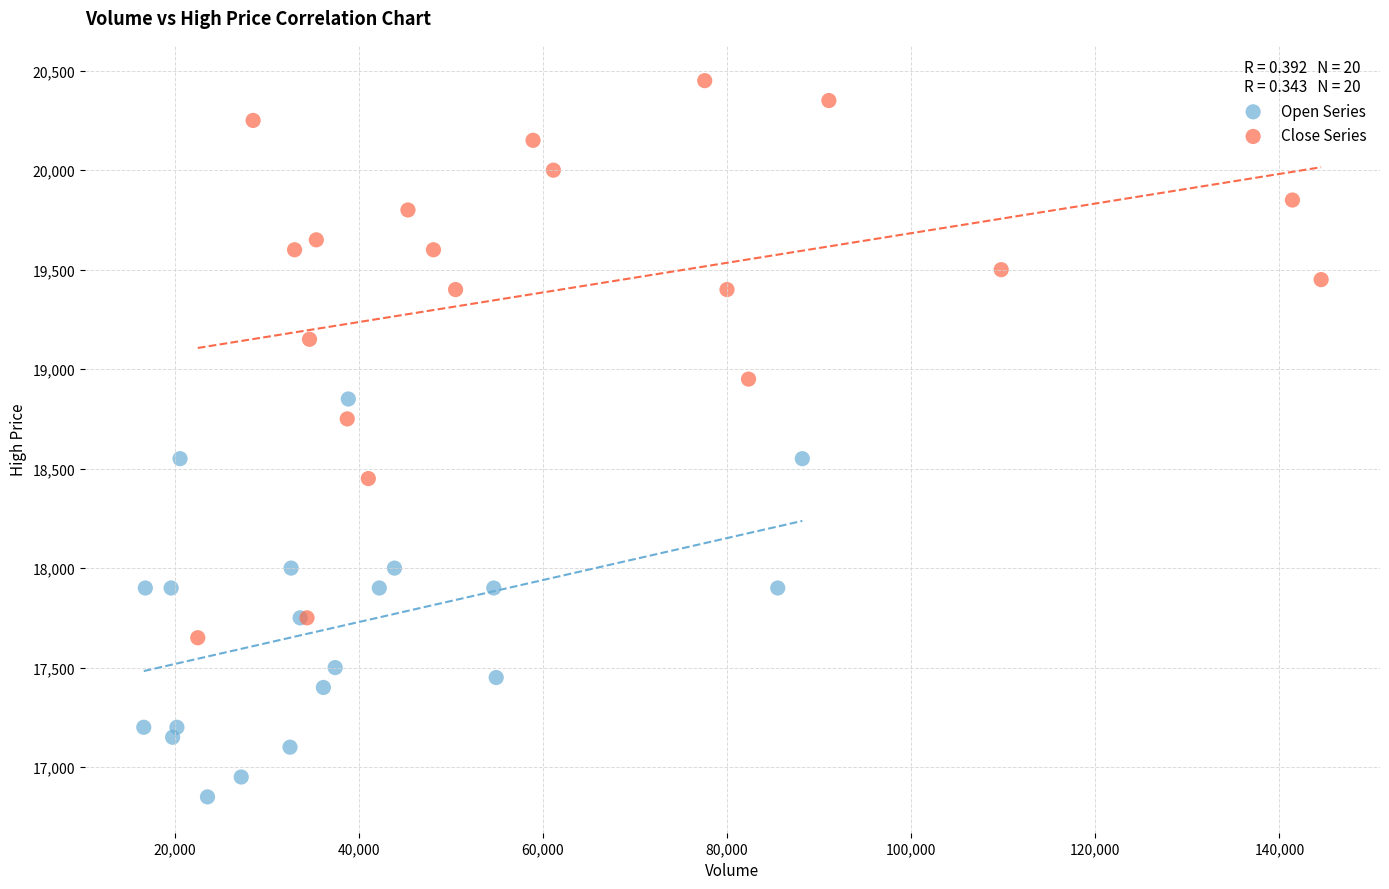

Which series reaches the maximum Y coordinate?

Close Series